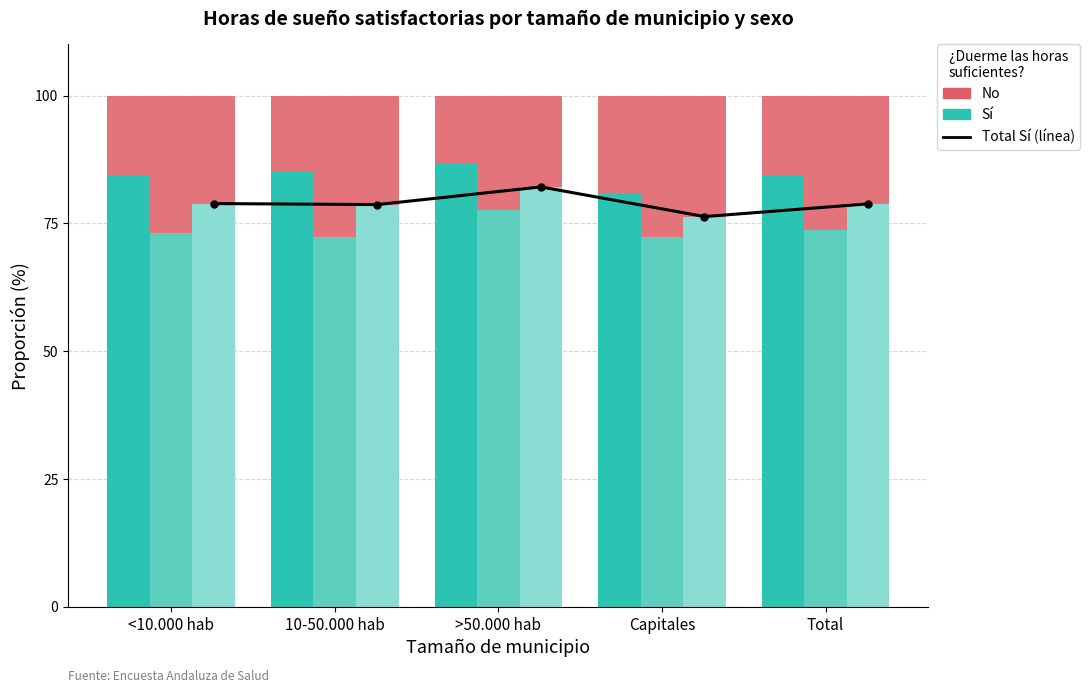

What is the average value of the Total_Si series?

79.0